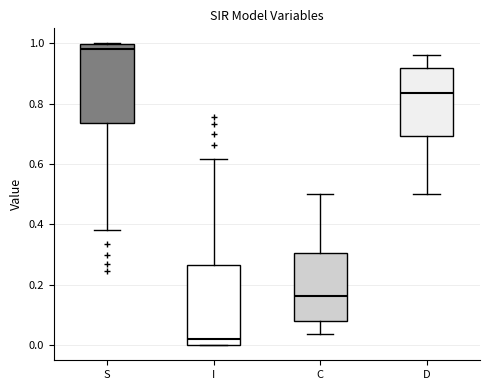

Where is the upper edge of the box for D on the y-axis? The values are not printed on the chart, so give them approximately, as read against the axis.

0.92